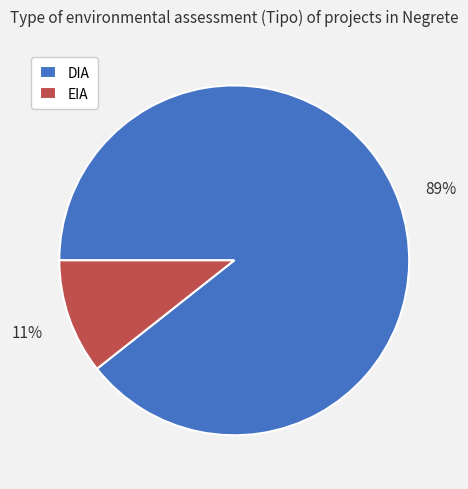

To the nearest percent, what is the average slice percentage?

50%